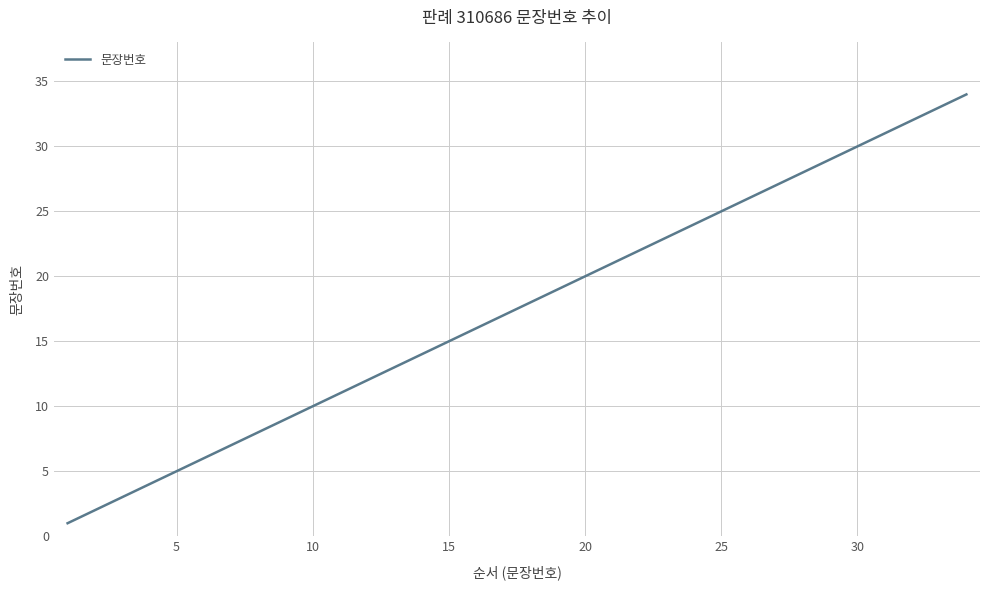

Reading left to right, what are all the values shown in this chart?

1	2	3	4	5	6	7	8	9	10	11	12	13	14	15	16	17	18	19	20	21	22	23	24	25	26	27	28	29	30	31	32	33	34